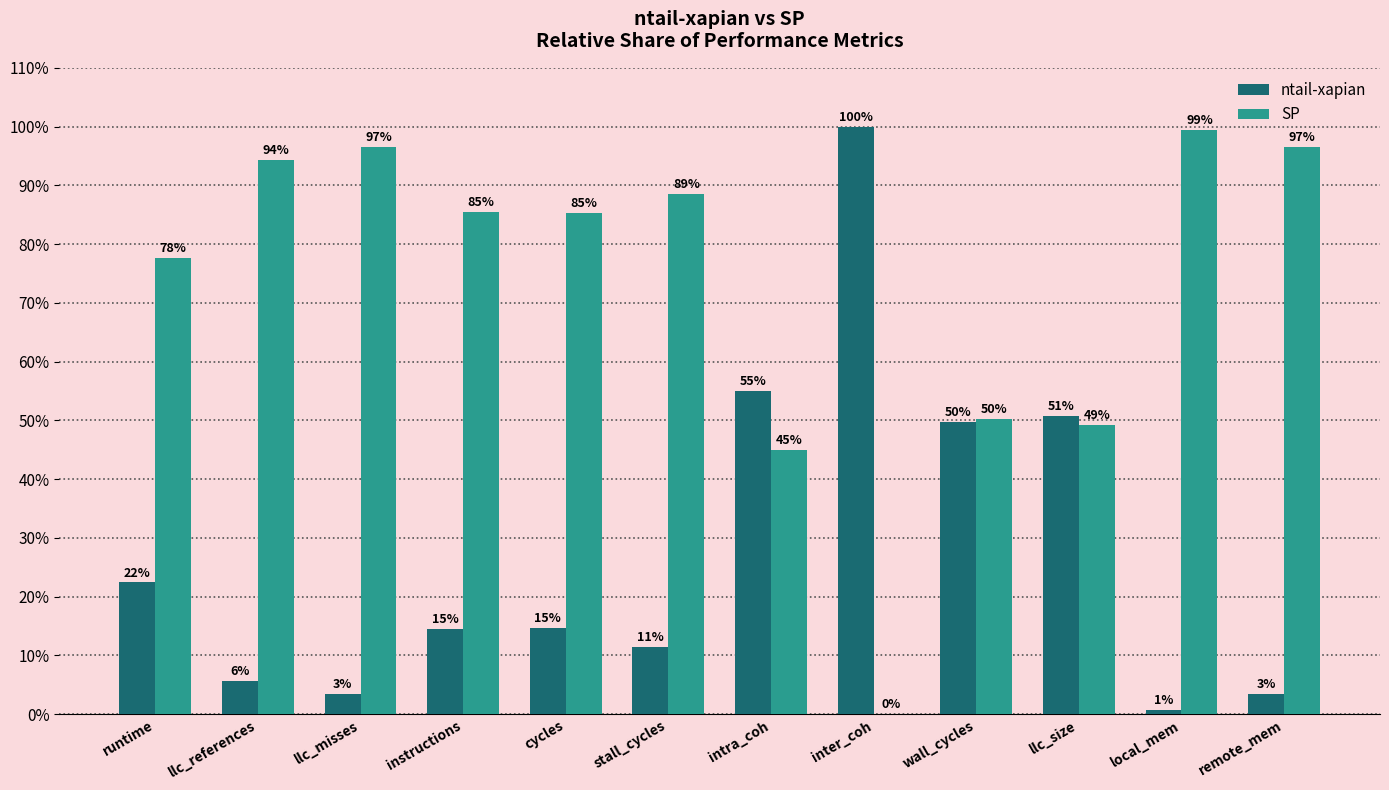

Reading left to right, transcribe all the data shown in this chart.

ntail-xapian: runtime=22.4	llc_references=5.7	llc_misses=3.5	instructions=14.5	cycles=14.7	stall_cycles=11.4	intra_coh=55.1	inter_coh=100.0	wall_cycles=49.8	llc_size=50.7	local_mem=0.6	remote_mem=3.5
SP: runtime=77.6	llc_references=94.3	llc_misses=96.5	instructions=85.5	cycles=85.3	stall_cycles=88.6	intra_coh=44.9	inter_coh=0.0	wall_cycles=50.2	llc_size=49.3	local_mem=99.4	remote_mem=96.5